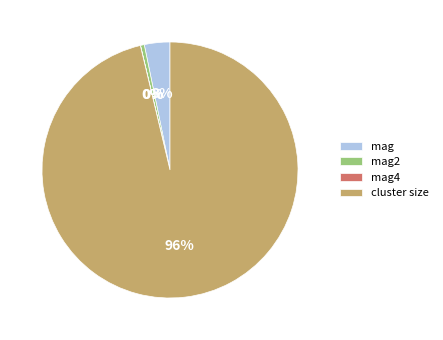

Between mag2 and cluster size, which is larger?

cluster size